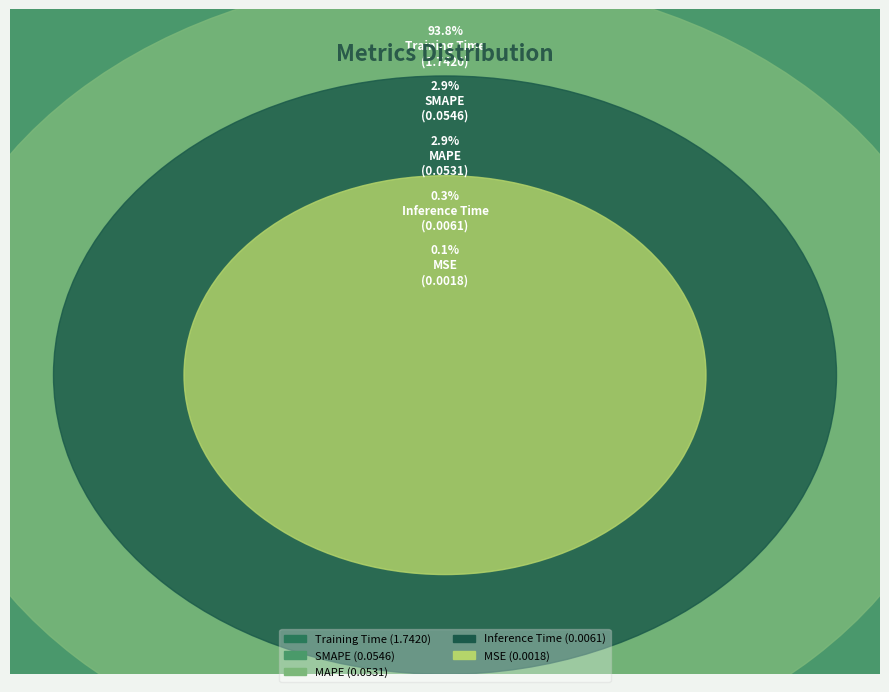

Count the number of slices in the pie.

5